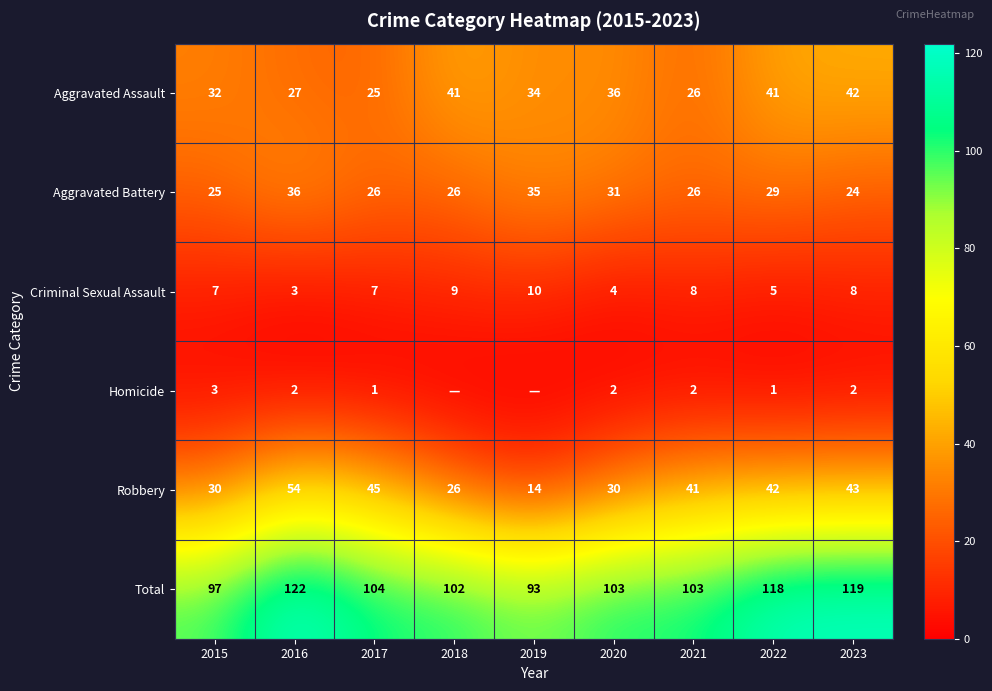

Is the value of Robbery at 2023 greater than the value of Aggravated Assault at 2018?

Yes